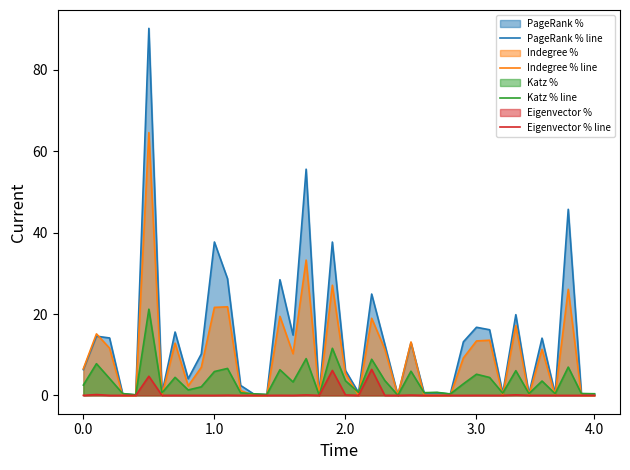

What is the approximate value of PageRank % line at 0.0?

6.3